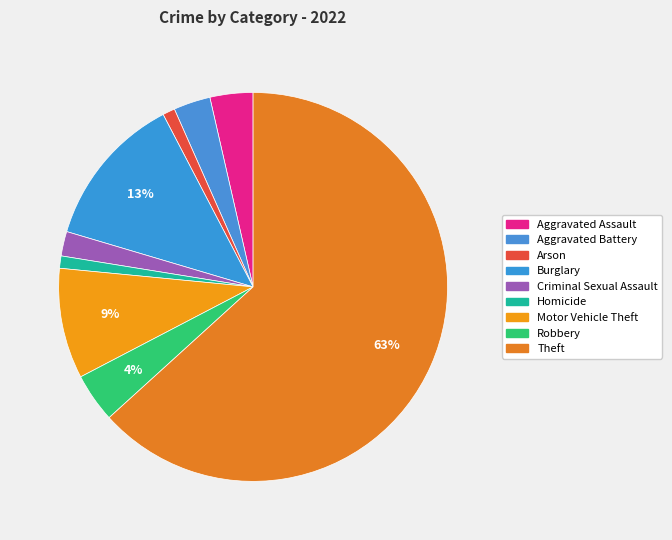

Rank the categories by value from lowest to highest.

Arson, Homicide, Criminal Sexual Assault, Aggravated Battery, Aggravated Assault, Robbery, Motor Vehicle Theft, Burglary, Theft